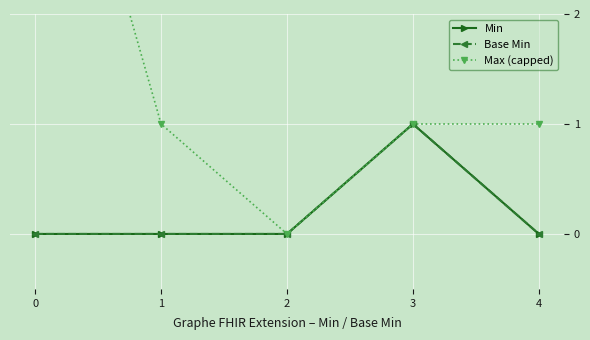

How many positive values does the Base Min series have?

1